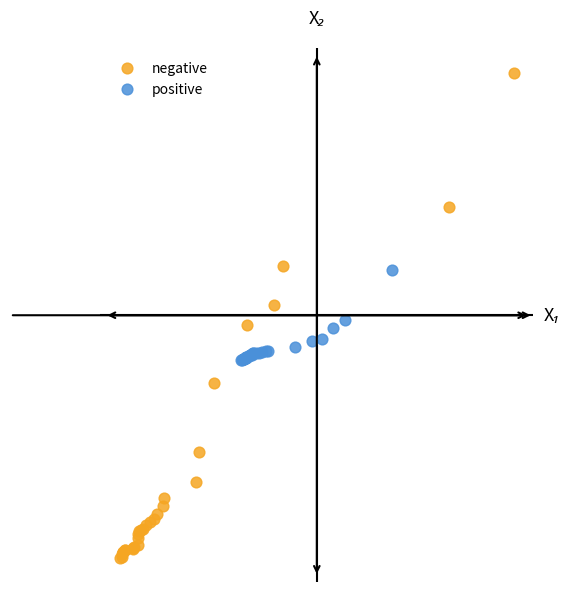

Which series contains the lowest Y value?

negative